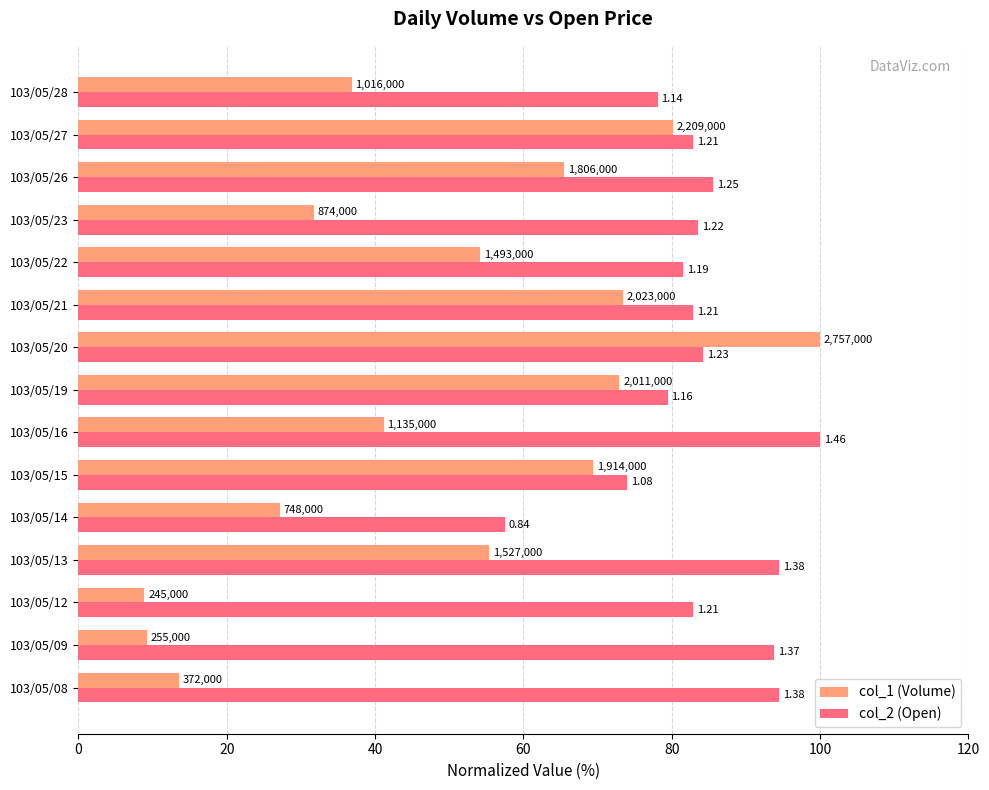

List the series in order of their peak value, lowest first.

col_1 (Volume), col_2 (Open)